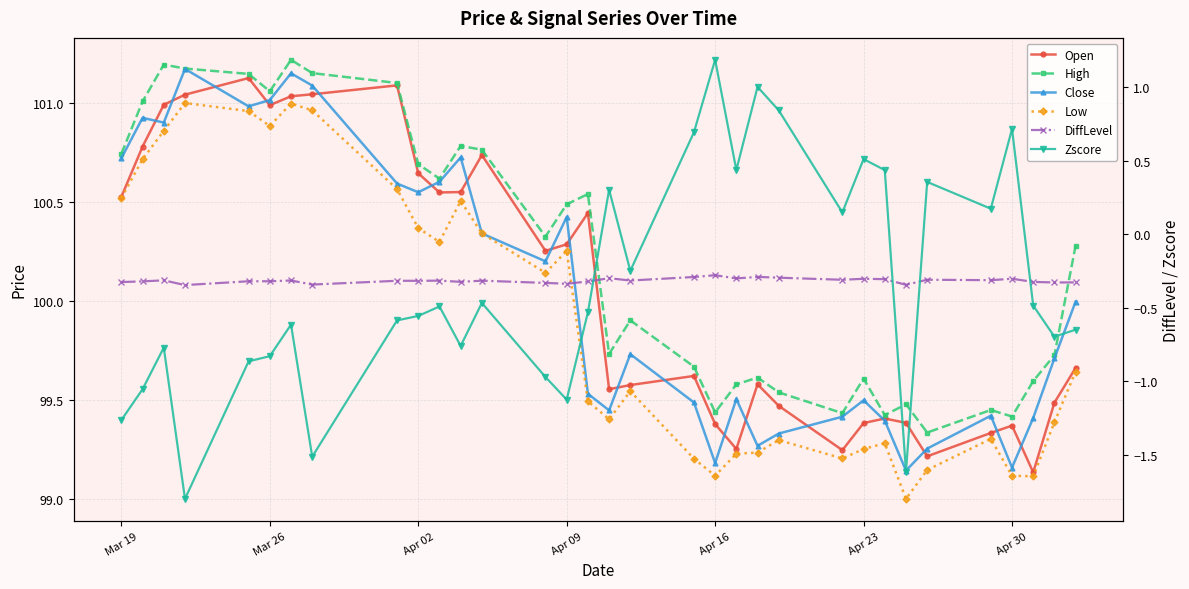

What is the average value of the Zscore series?

-0.3